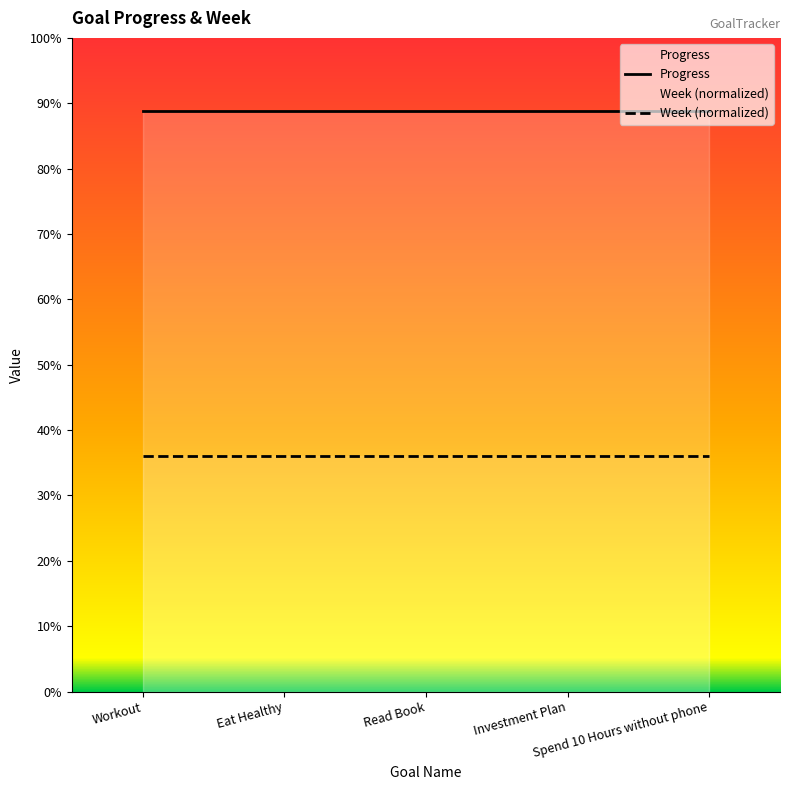

Between Workout and Investment Plan, which series saw the biggest shift?

Progress